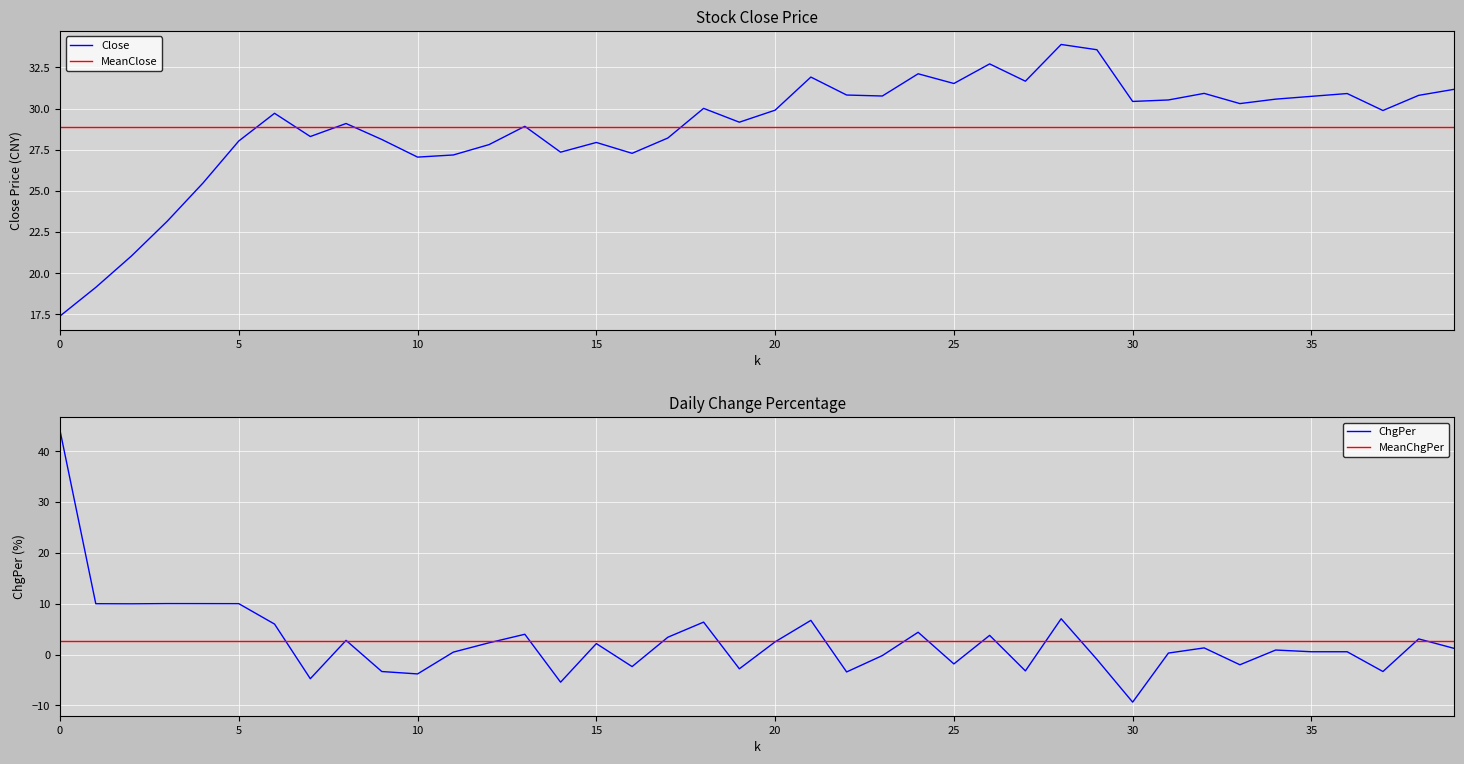

What is the maximum value shown in the chart?

44.0